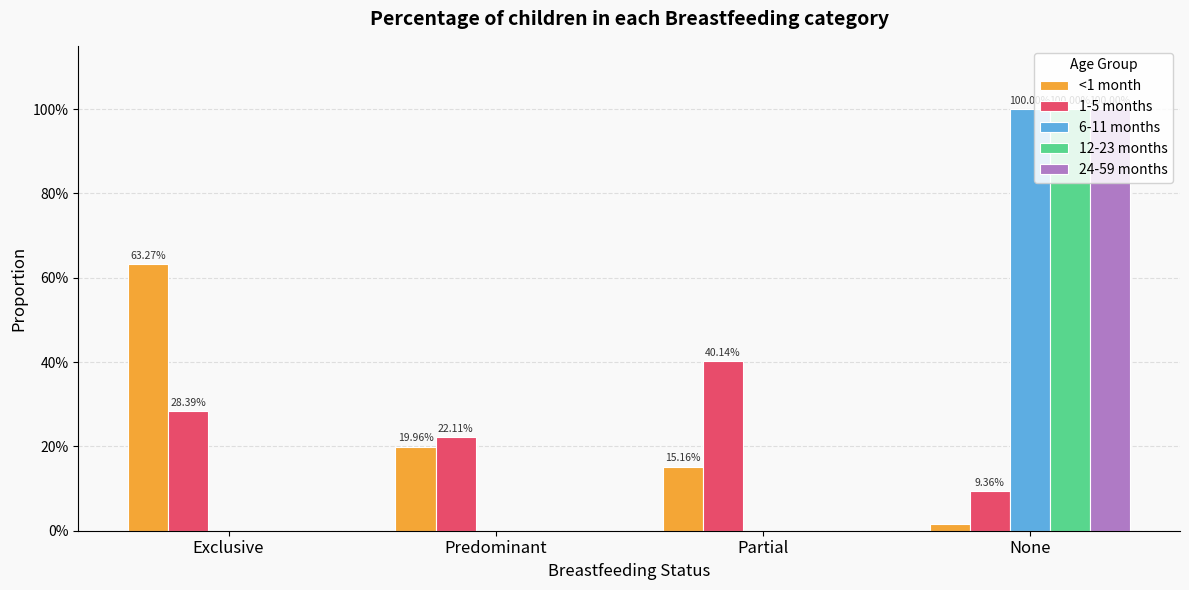

Are the bars horizontal?

No